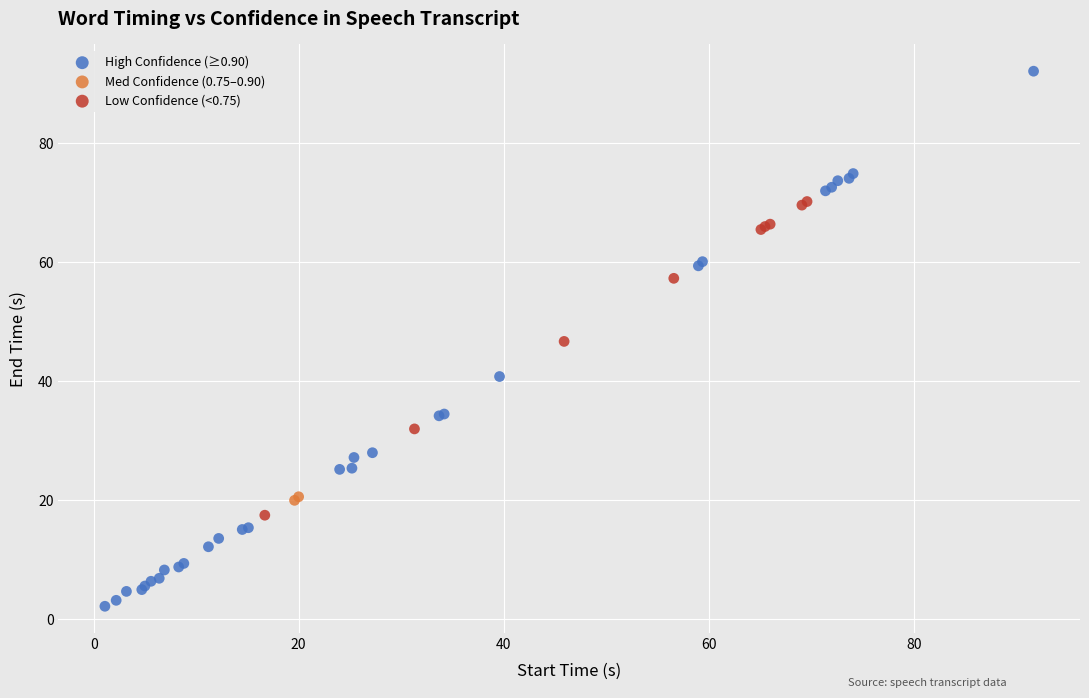

Which series has the largest Y range (max minus min)?

High Confidence (≥0.90)